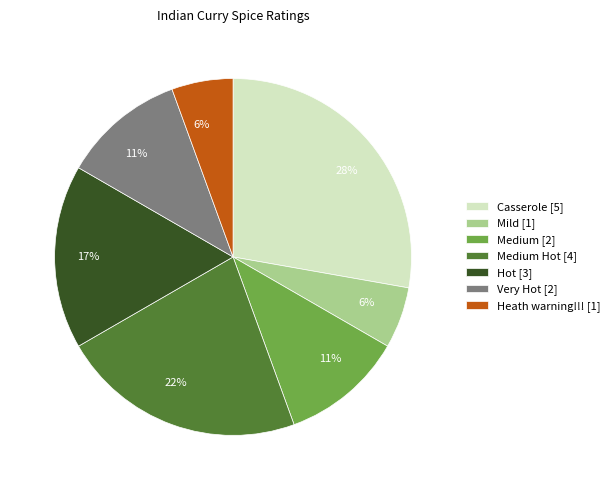

Between Hot [3] and Heath warning!!! [1], which is larger?

Hot [3]